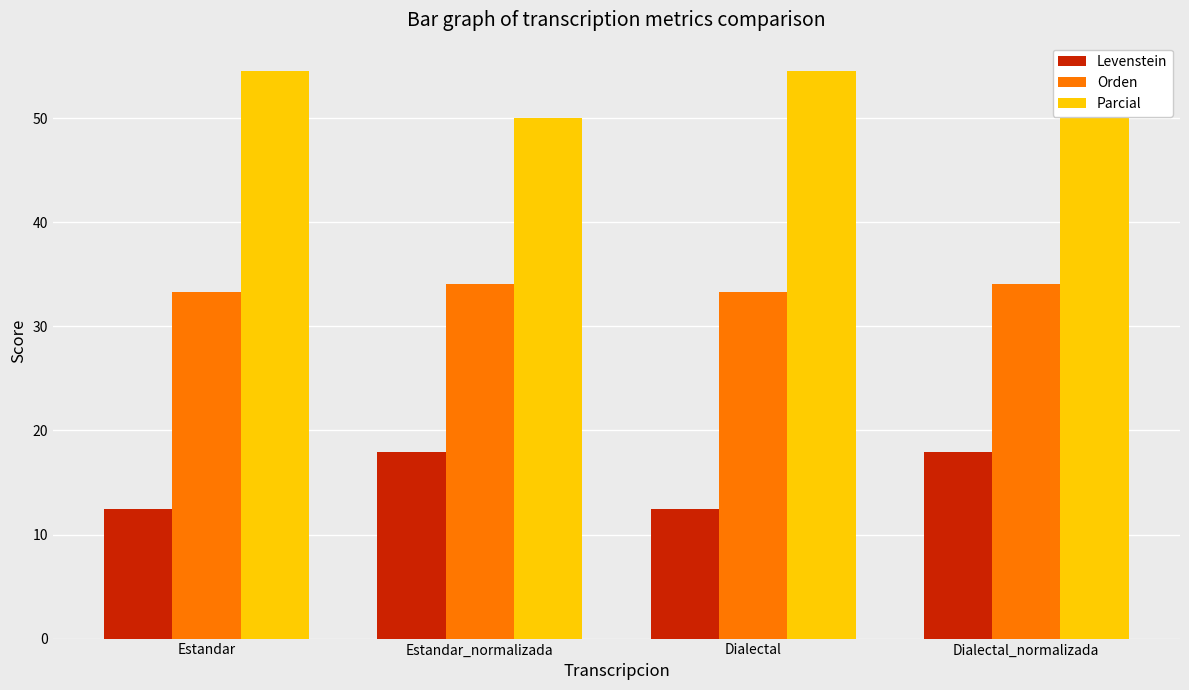

Reading right to left, list all the values displayed in this chart.

Levenstein: 17.9	12.5	17.9	12.5
Orden: 34.0	33.3	34.0	33.3
Parcial: 50.0	54.5	50.0	54.5